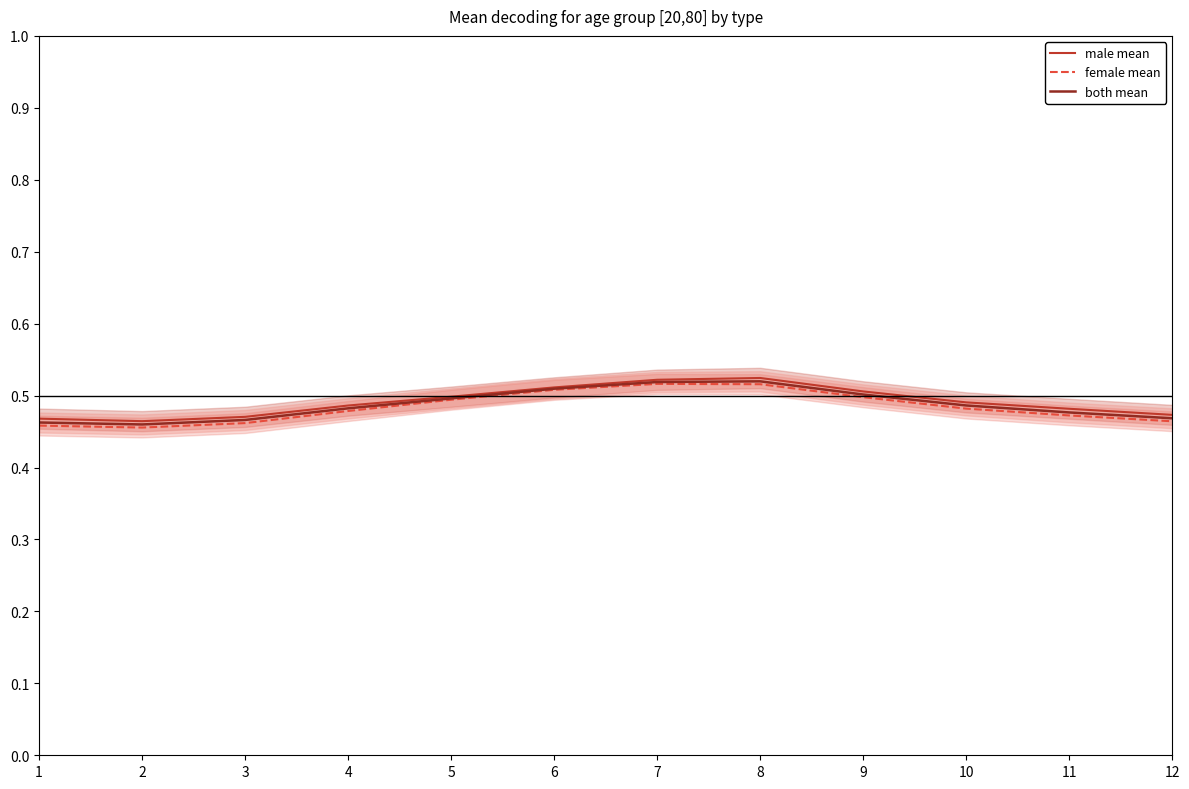

True or false: both mean and male mean cross at least once.

False